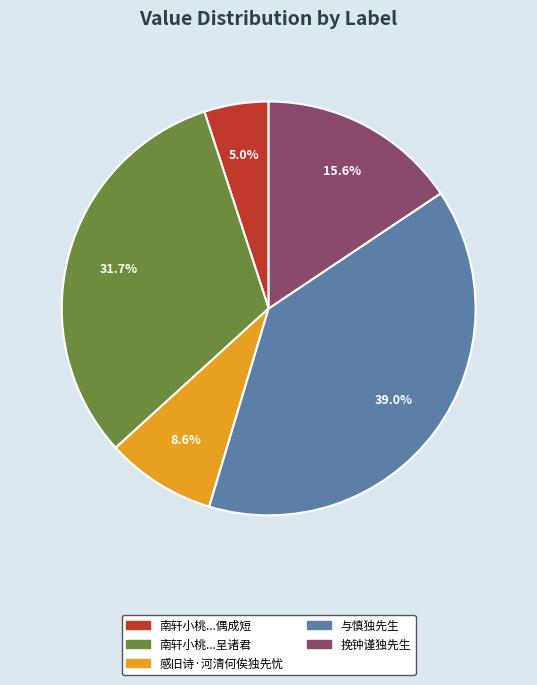

To the nearest percent, what portion does 与慎独先生 represent?

39%